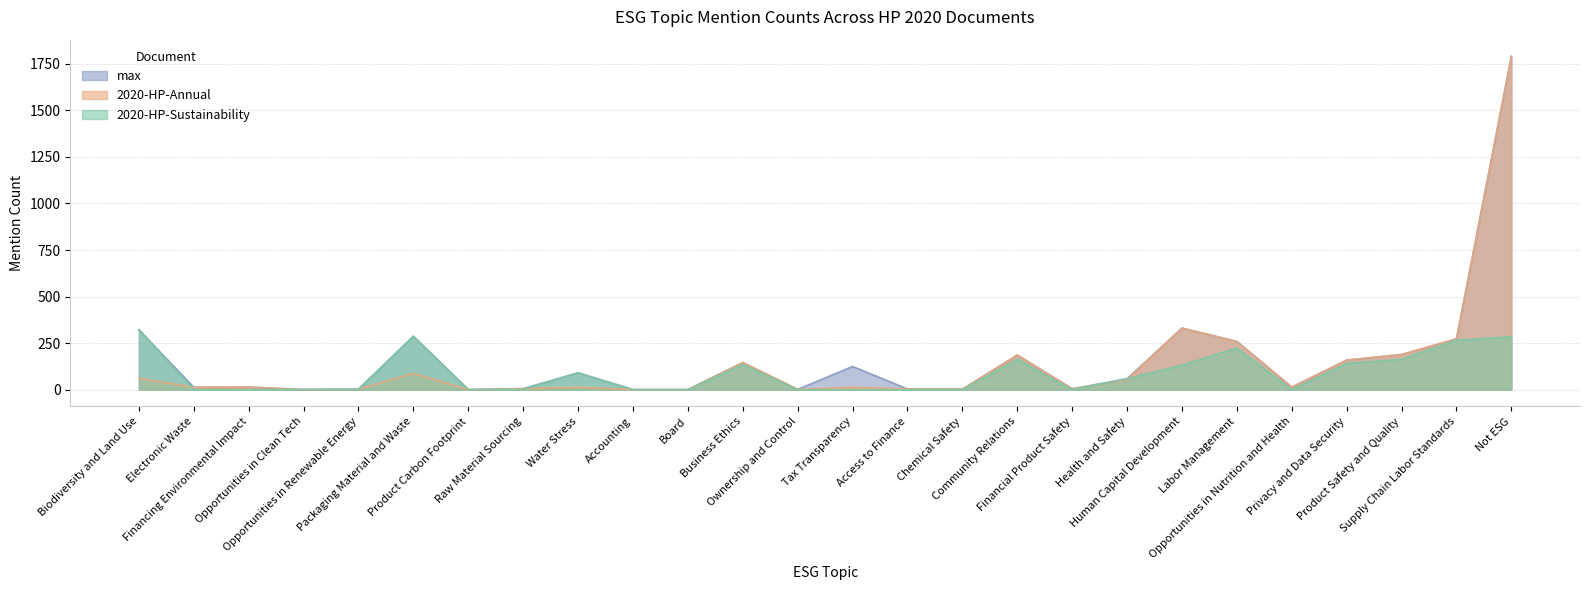

What are all the series names shown in the legend?

max, 2020-HP-Annual, 2020-HP-Sustainability